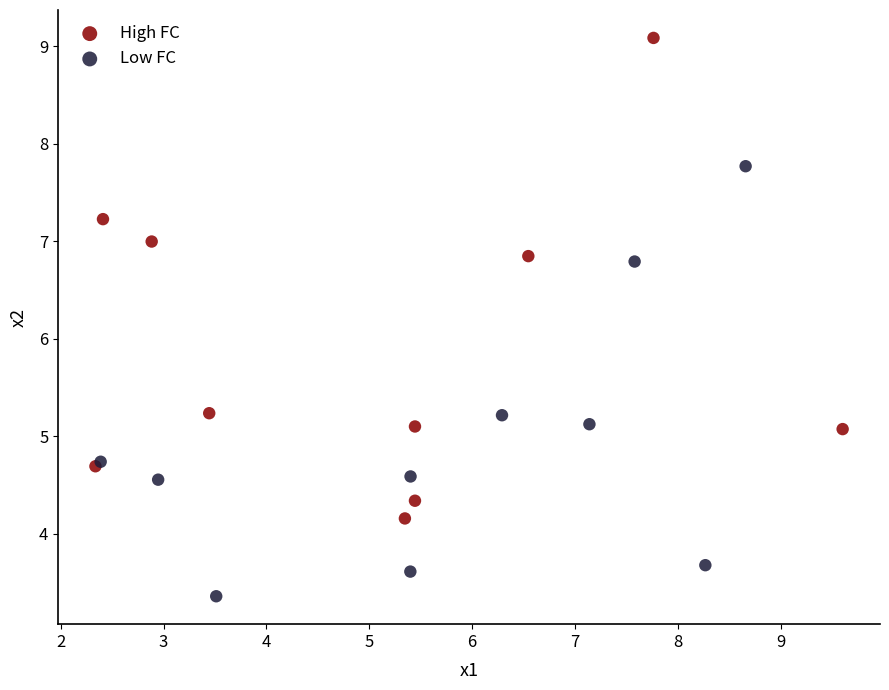

Which series has the largest Y range (max minus min)?

High FC